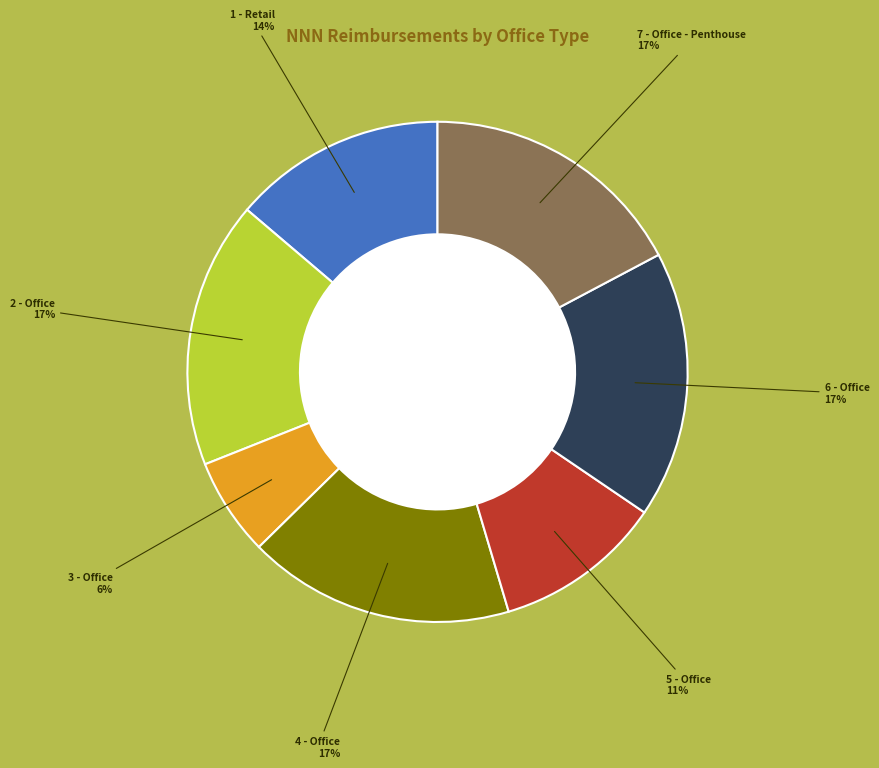

Is there a majority slice in this chart?

No